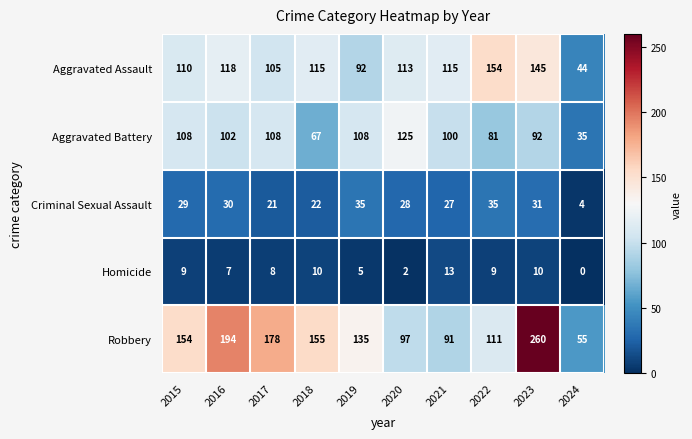

What is the difference between the maximum and second lowest values in the Criminal Sexual Assault series?

14